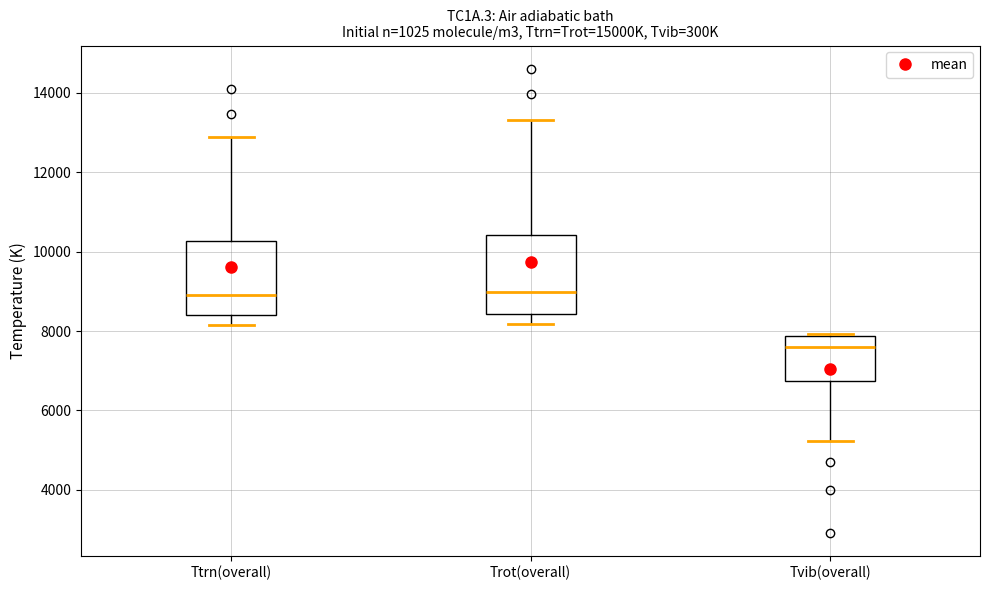

Reading left to right, read every box against the y-axis: the position of its median line, the range the box covers, and the ends of its whiskers. The values are not printed on the chart, so give them approximately, as read against the axis.

Ttrn(overall): median 9000, box 8400 to 10200, whiskers 8200 to 12800
Trot(overall): median 9000, box 8400 to 10400, whiskers 8200 to 13400
Tvib(overall): median 7600, box 6800 to 7800, whiskers 5200 to 8000